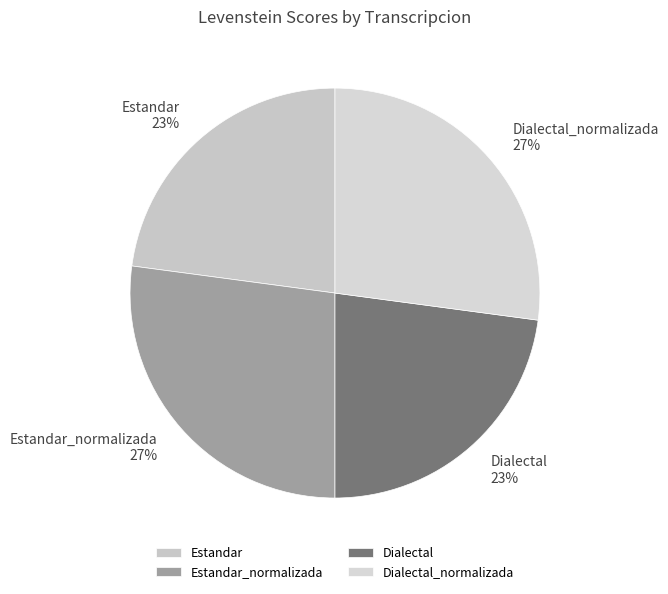

To the nearest percent, what percentage of the pie is Estandar_normalizada?

27%